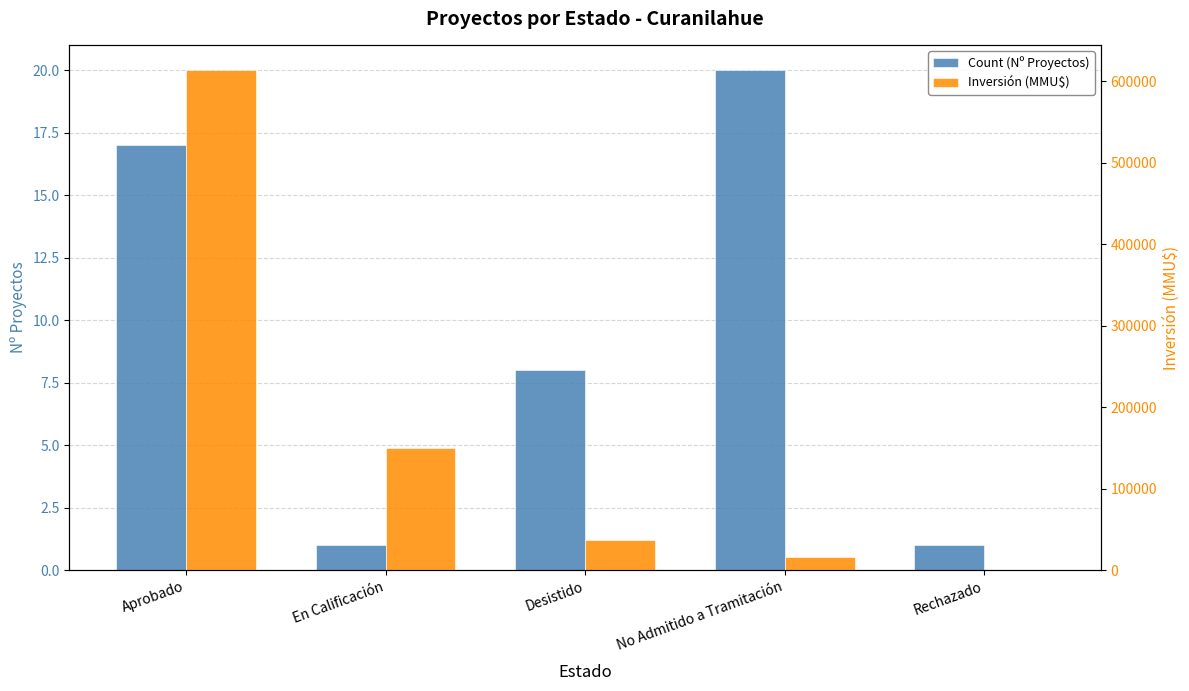

How many data points in Count (Nº Proyectos) are above 8?

2